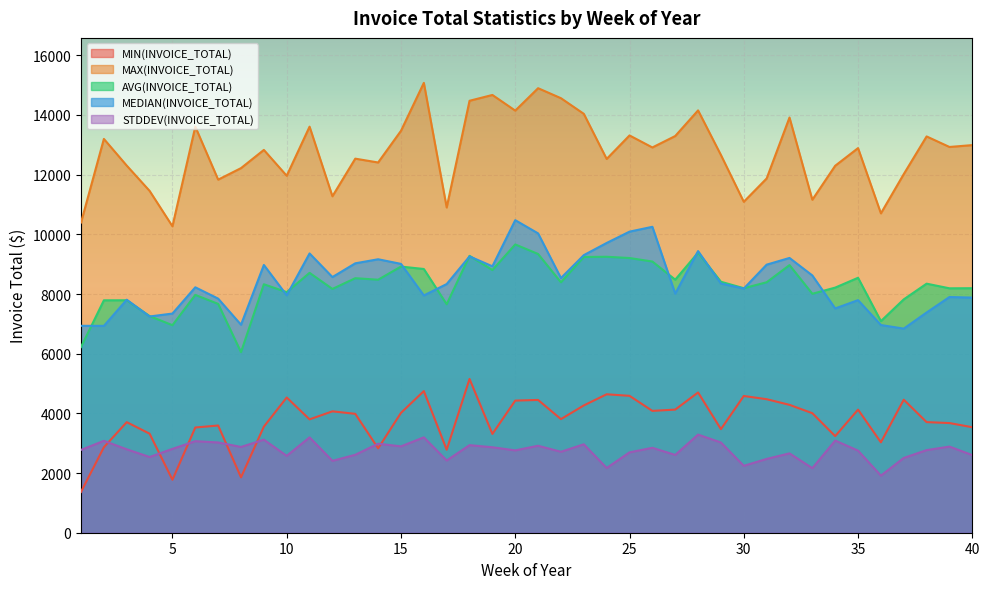

What is the spread (max minus min) of values at 30?

8849.1